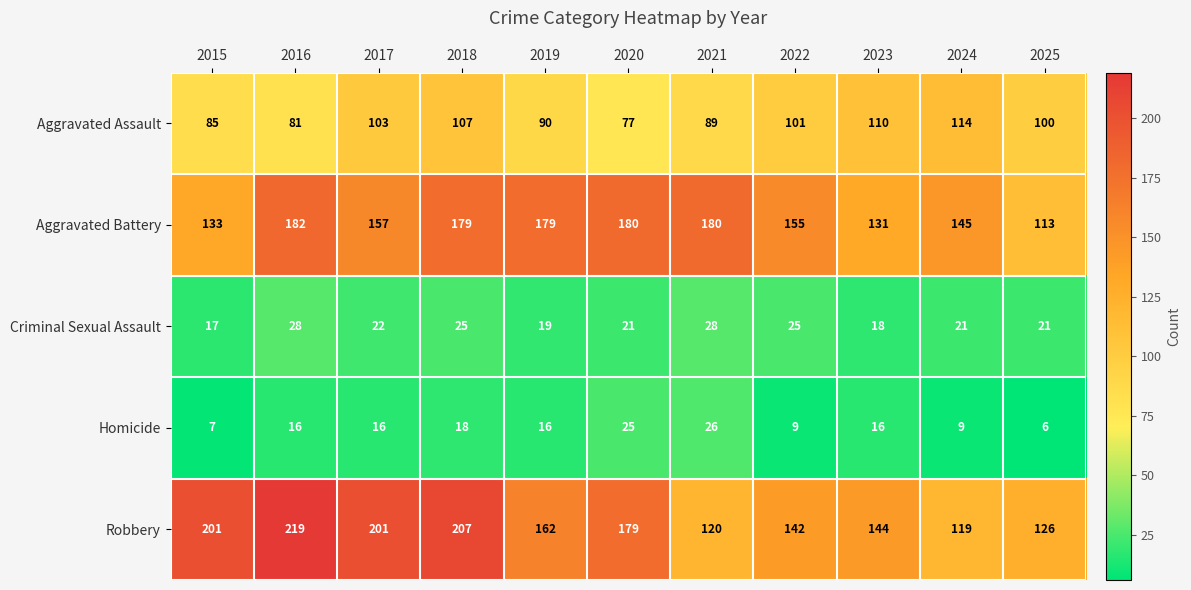

What is the difference between the highest and lowest values at 2022?

146